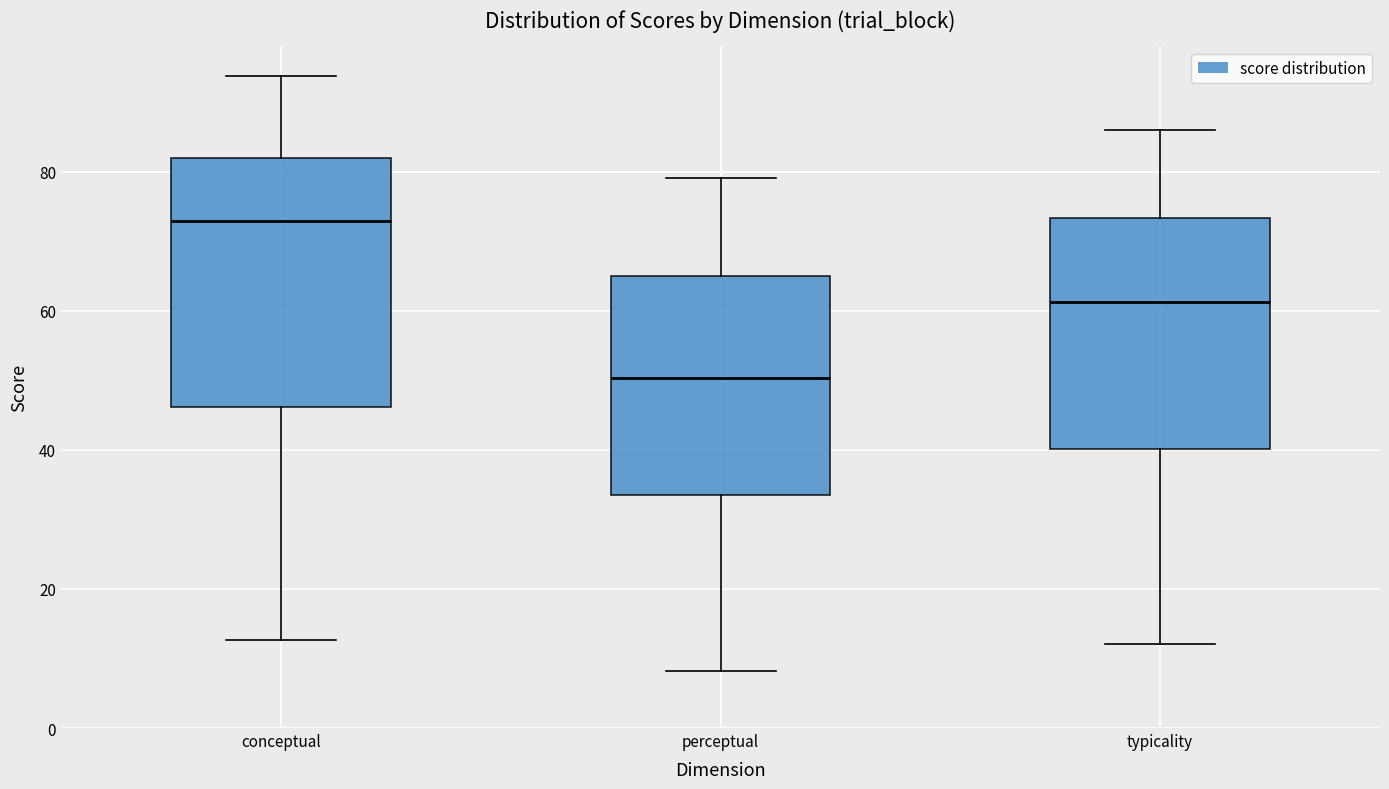

Reading left to right, read every box against the y-axis: the position of its median line, the range the box covers, and the ends of its whiskers. The values are not printed on the chart, so give them approximately, as read against the axis.

conceptual: median 72, box 46 to 82, whiskers 12 to 94
perceptual: median 50, box 34 to 64, whiskers 8 to 80
typicality: median 62, box 40 to 74, whiskers 12 to 86